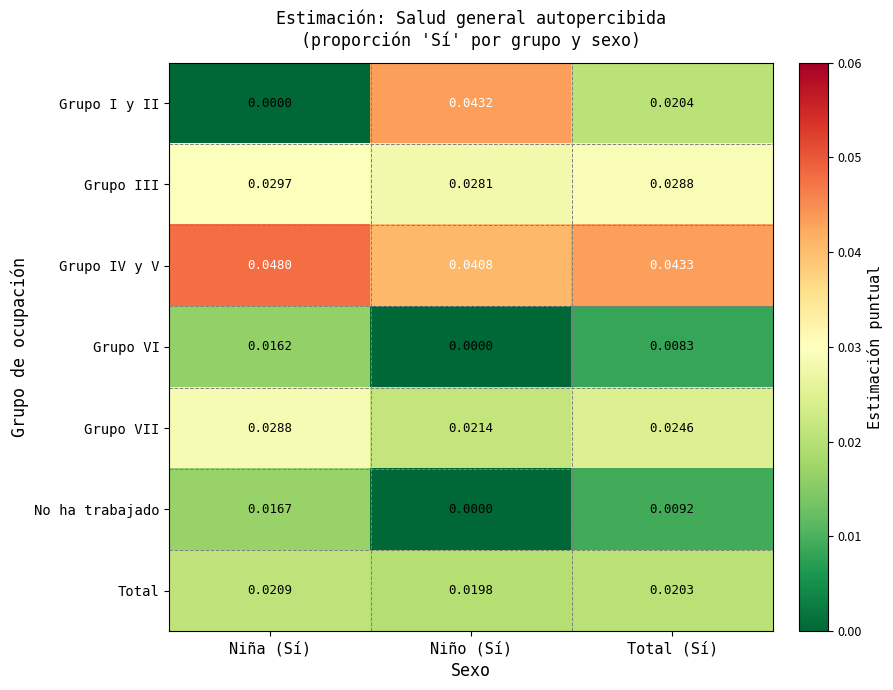

Rank the categories by Grupo IV y V value from highest to lowest.

Niña (Sí), Total (Sí), Niño (Sí)